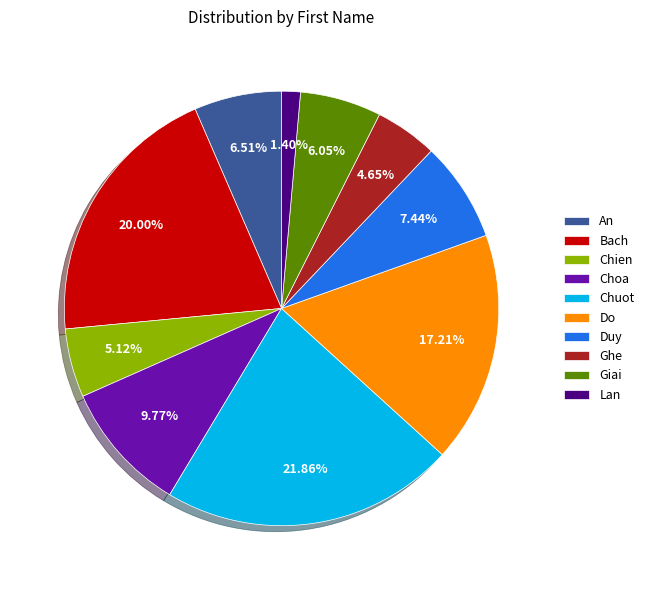

To the nearest percent, what percentage of the pie is Bach?

20%